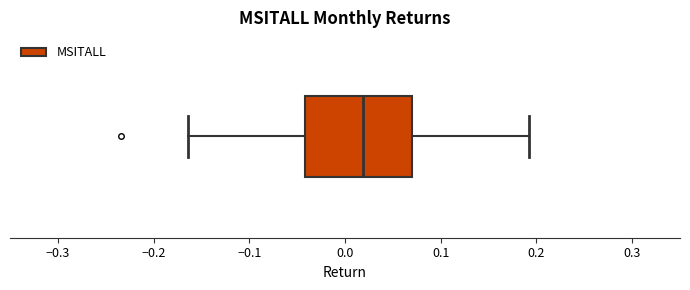

Where is the right edge of the box on the x-axis? The values are not printed on the chart, so give them approximately, as read against the axis.

0.07